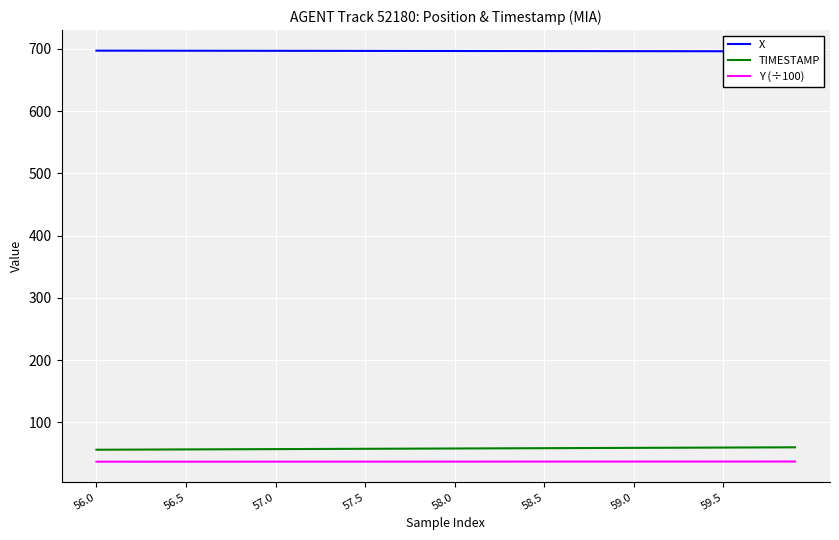

How many lines are shown in the chart?

3